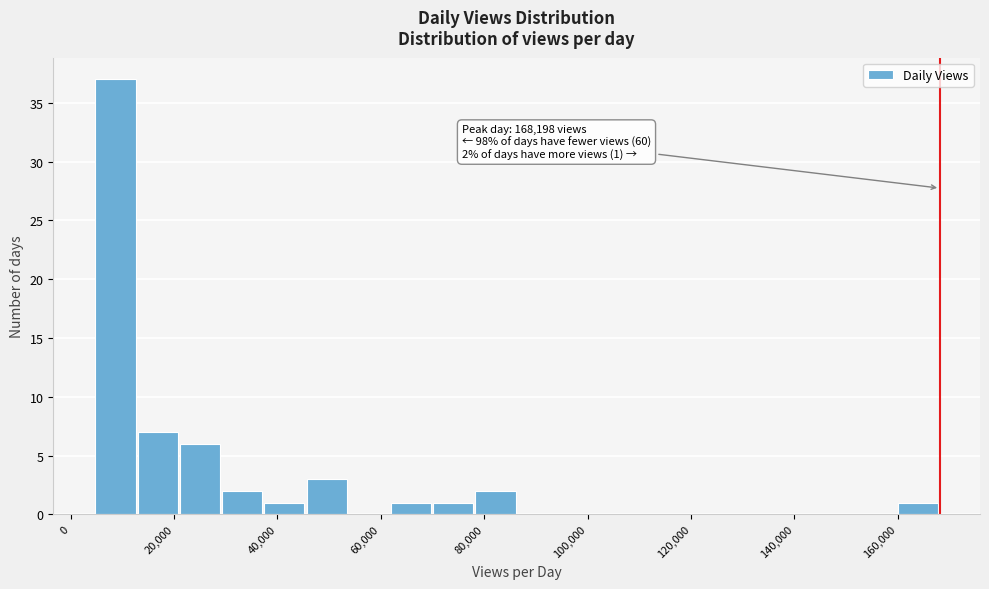

Which range on the x-axis has the tallest bar?

4000 to 12000